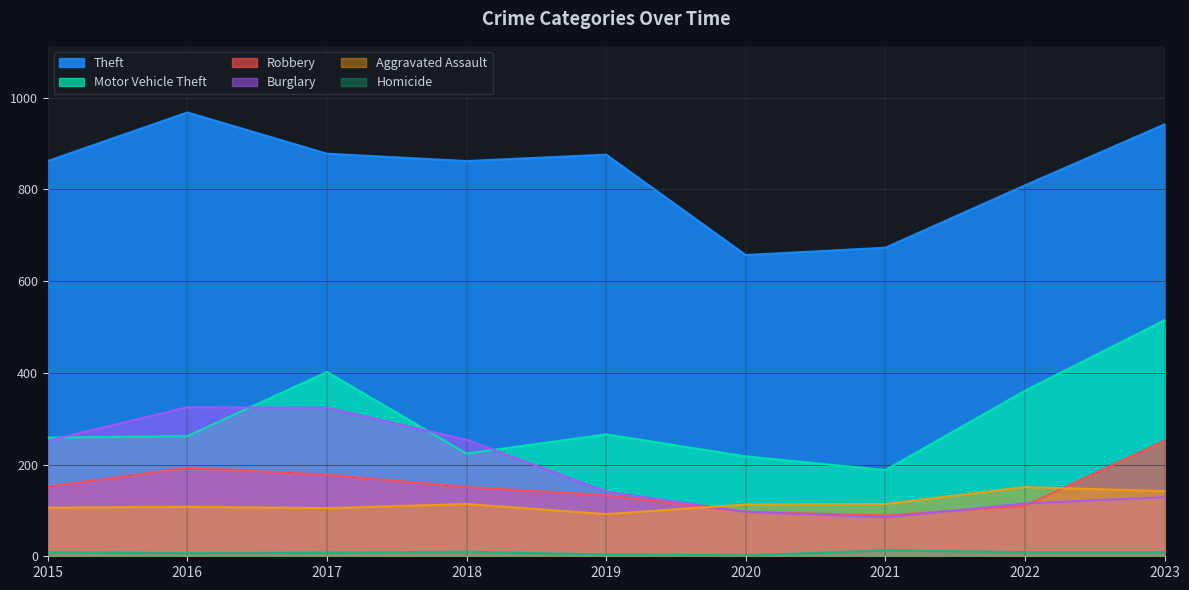

The Robbery series shows 89 at 2021. True or false?

True